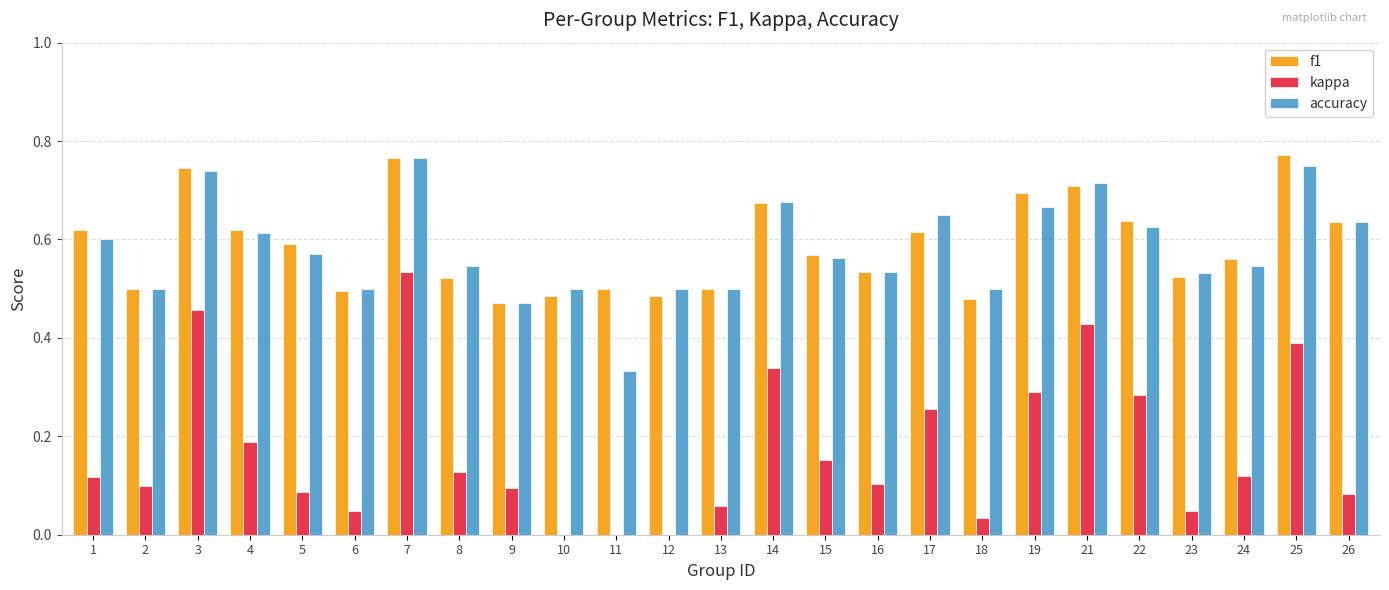

Is the value of f1 at 8 greater than the value of kappa at 5?

Yes